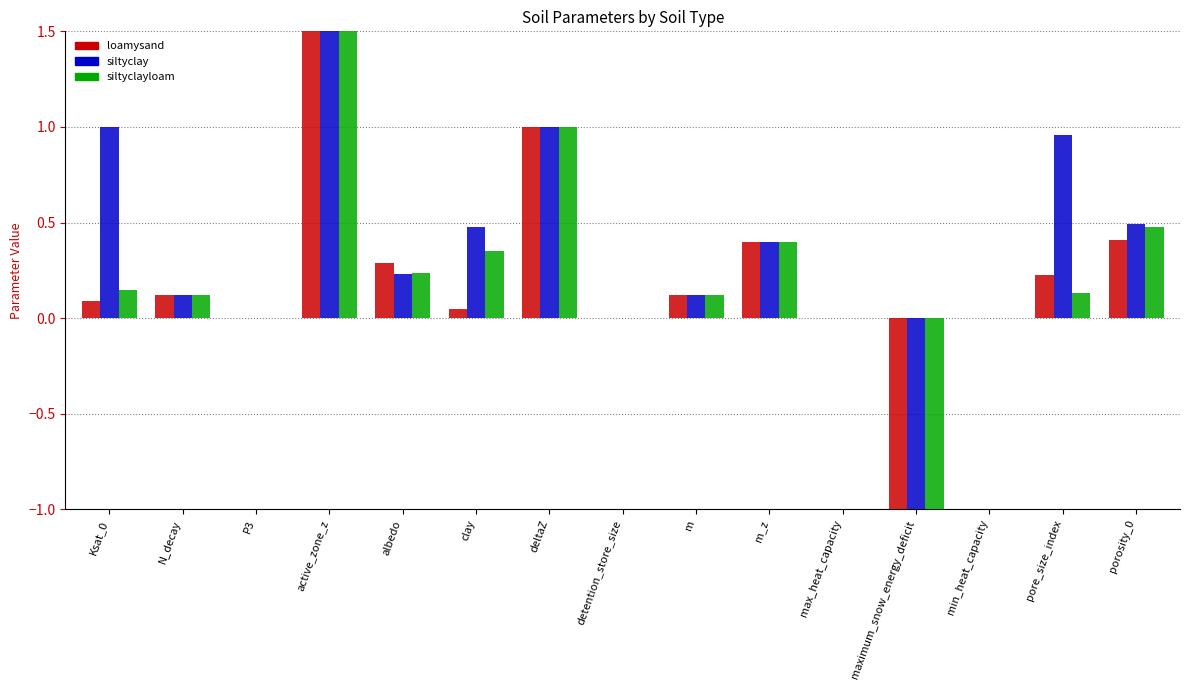

How many negative values does the loamysand series have?

1